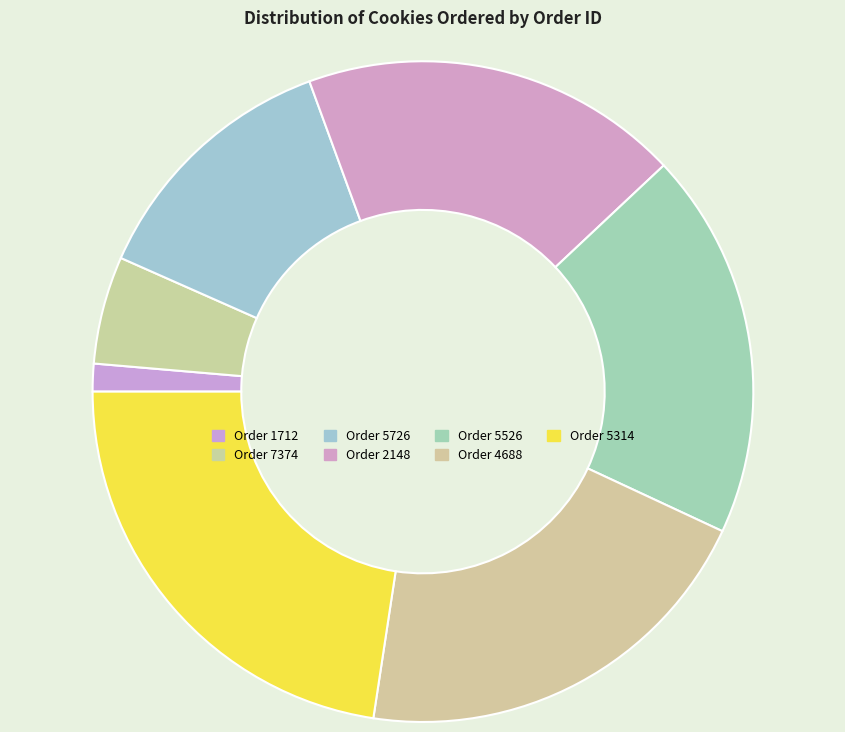

To the nearest percent, what is the average slice percentage?

14%